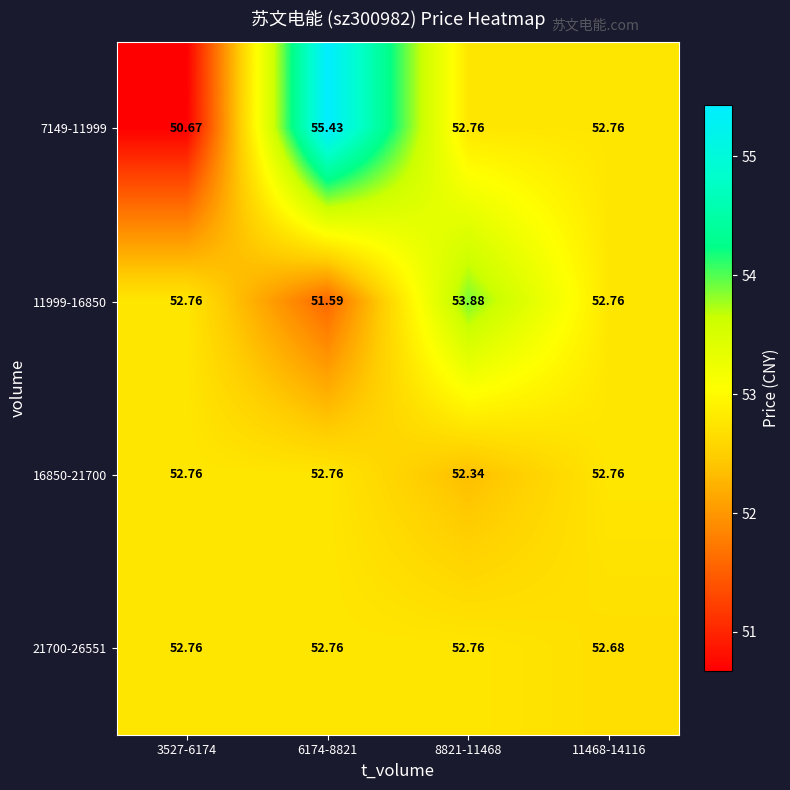

Is the value of 7149-11999 at 6174-8821 greater than the value of 16850-21700 at 8821-11468?

Yes